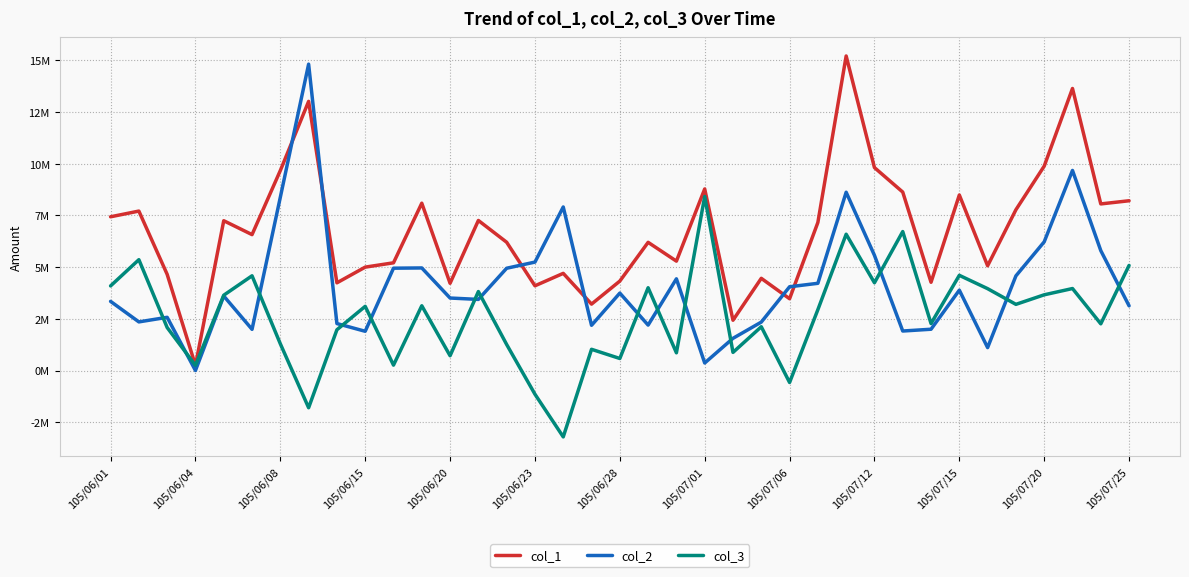

Does the chart display data point markers on the line(s)?

No